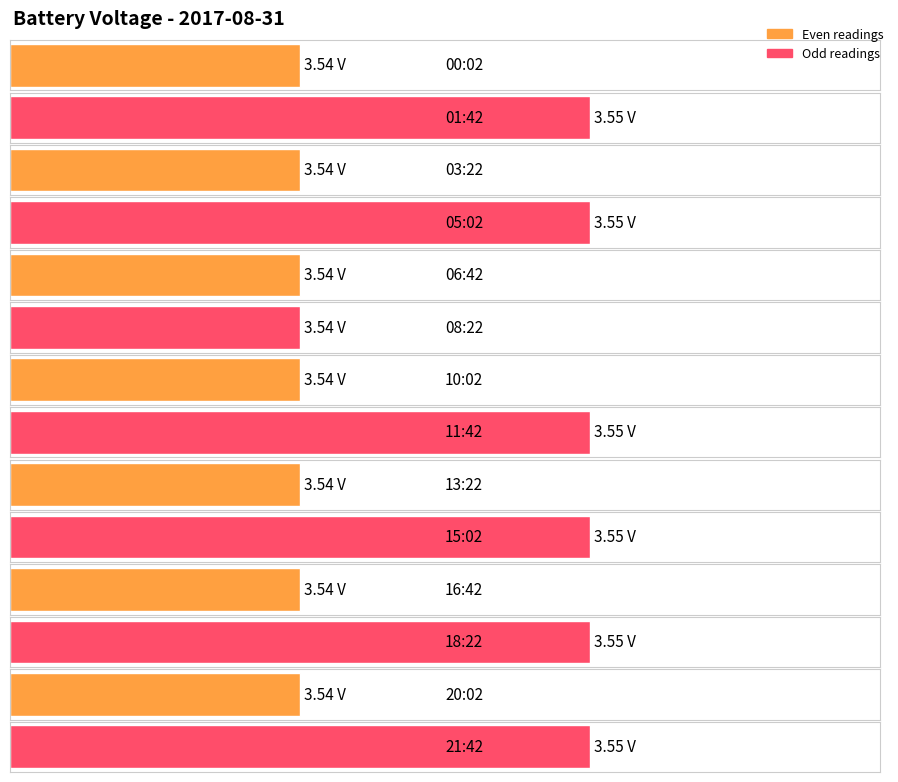

Reading right to left, transcribe all the data shown in this chart.

21:42=3.5	20:02=3.5	18:22=3.5	16:42=3.5	15:02=3.5	13:22=3.5	11:42=3.5	10:02=3.5	08:22=3.5	06:42=3.5	05:02=3.5	03:22=3.5	01:42=3.5	00:02=3.5